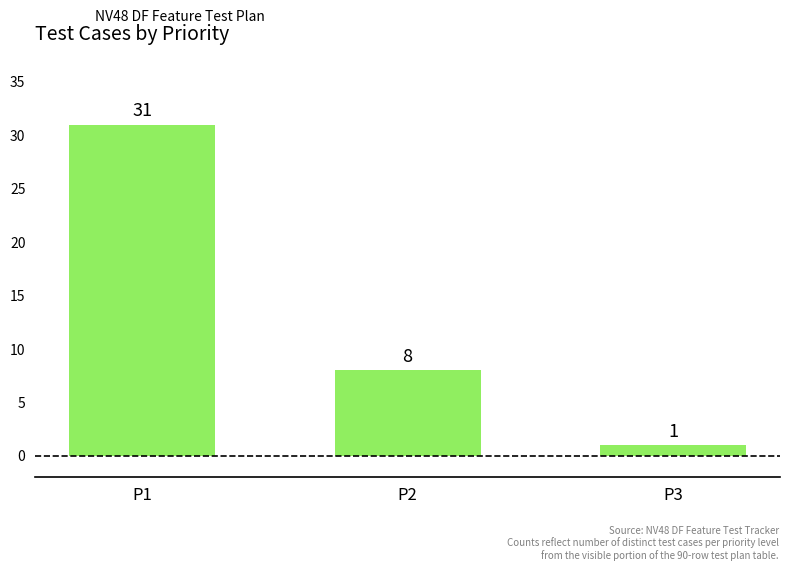

True or false: the data shows 31 at P1.

True